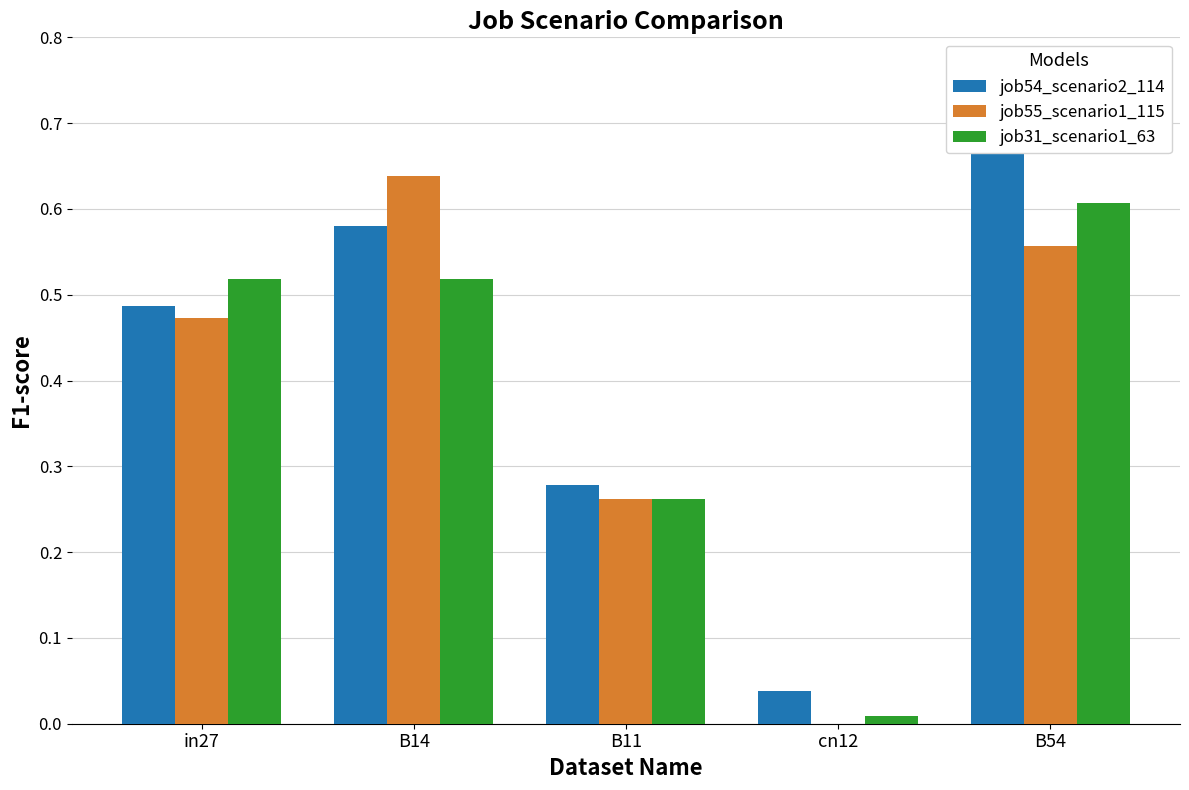

What is the value of the job55_scenario1_115 bar at the 2nd from the left?

0.6